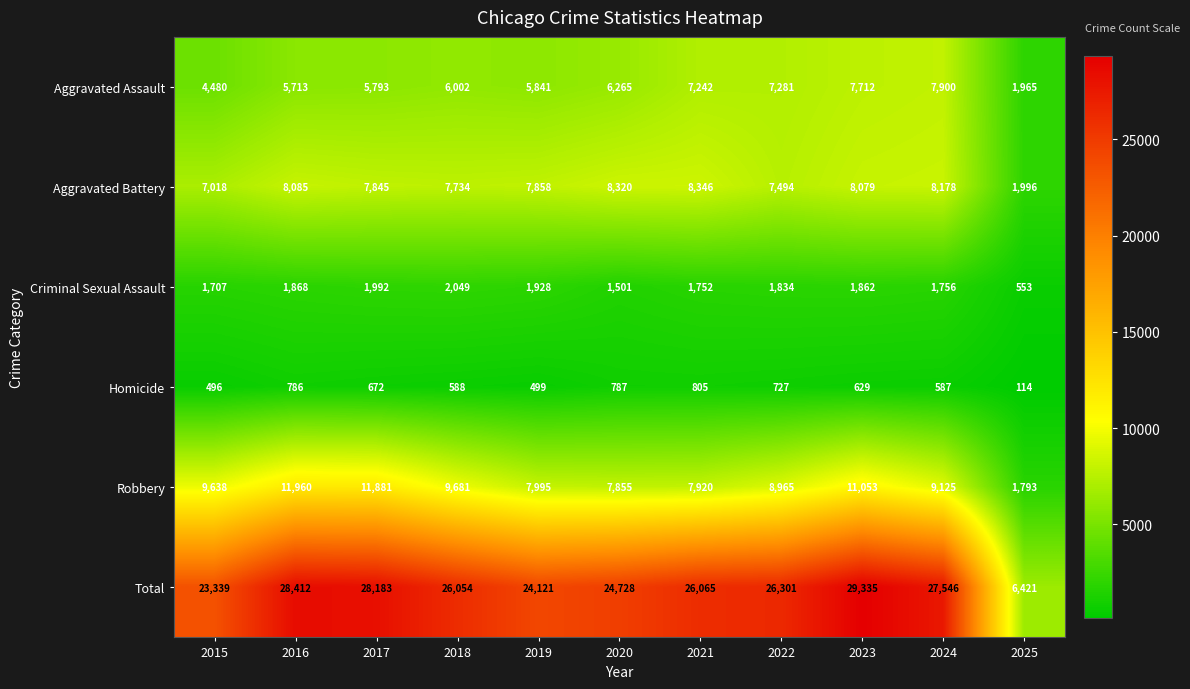

True or false: Homicide has a value of 968 at 2018.

False